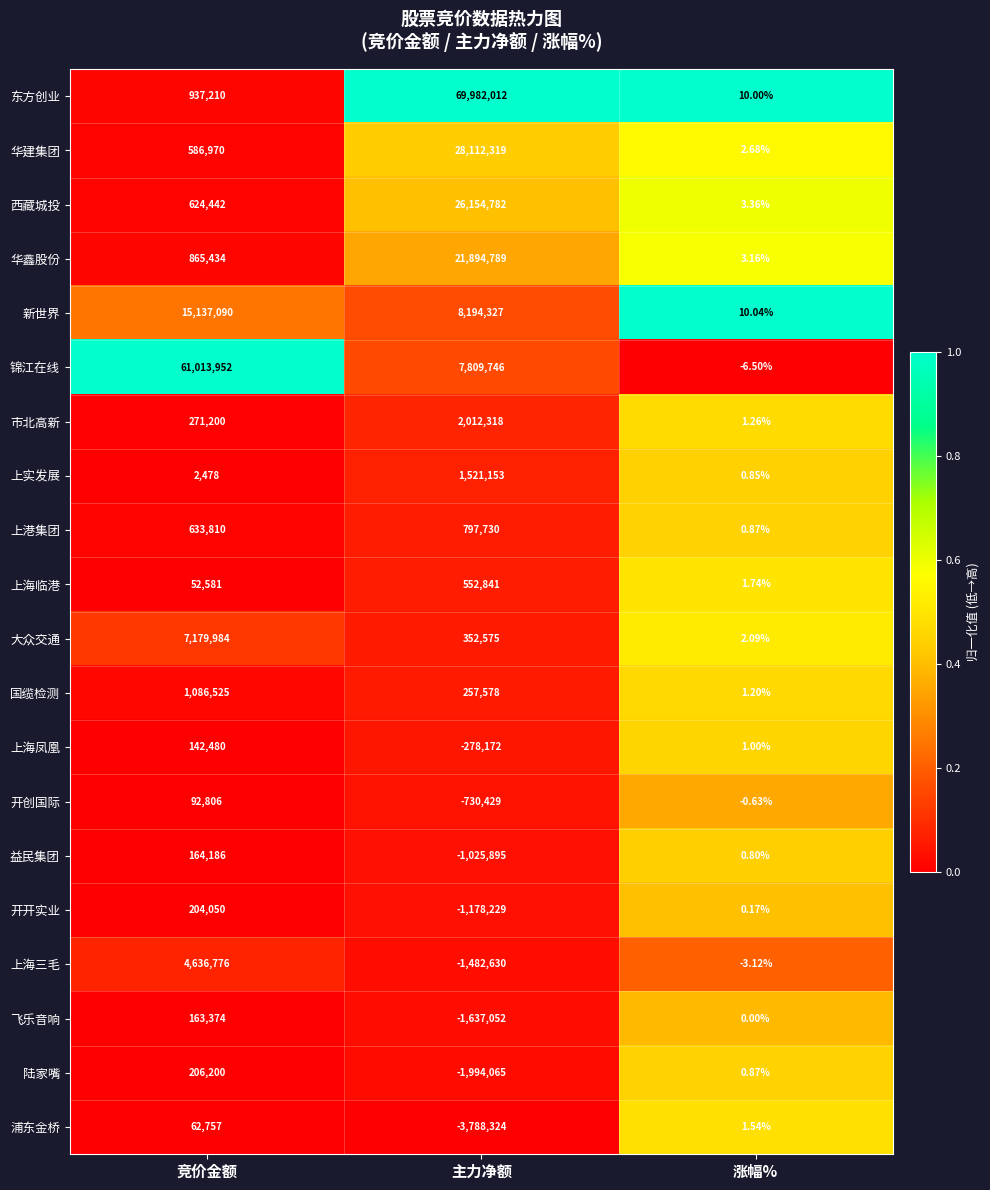

At how many categories does at least one series exceed 0?

3